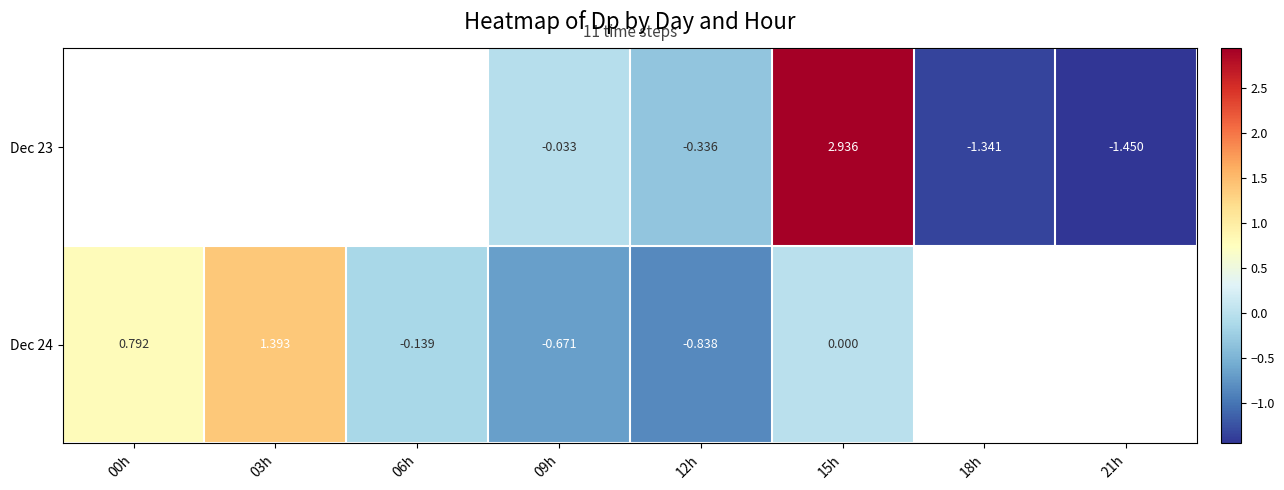

Between 09h and 12h, which is larger?

09h